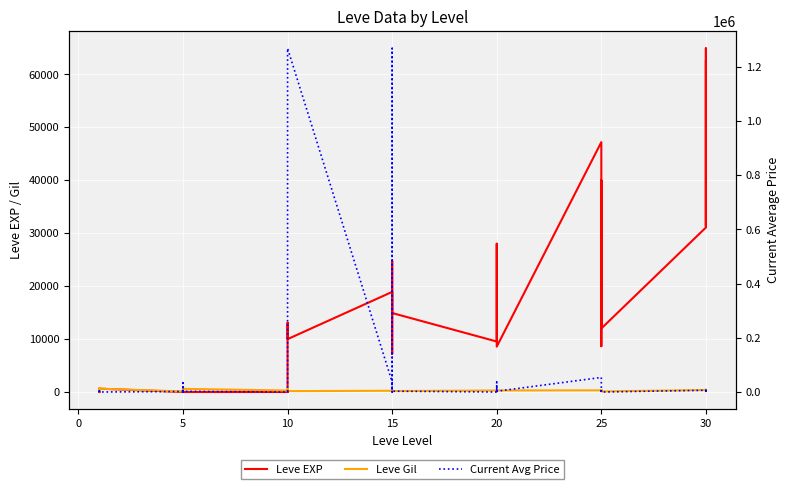

How many distinct data groups are displayed?

3